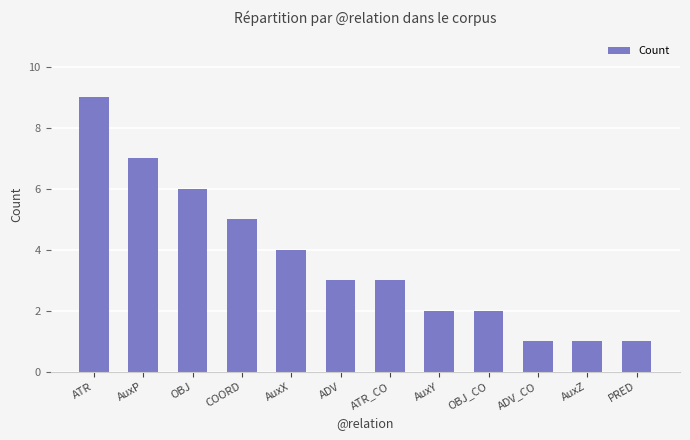

What is the label of the 1st bar from the right?

PRED